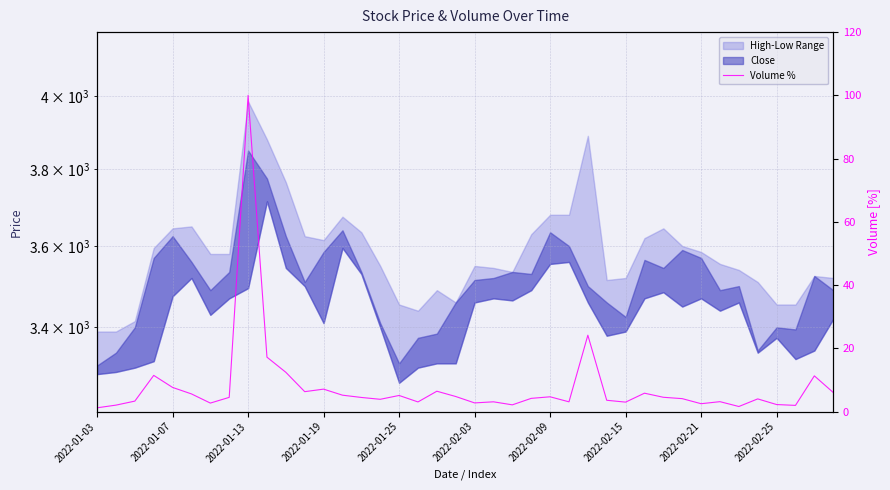

What is the change in value from 15 to 20?

-1.1